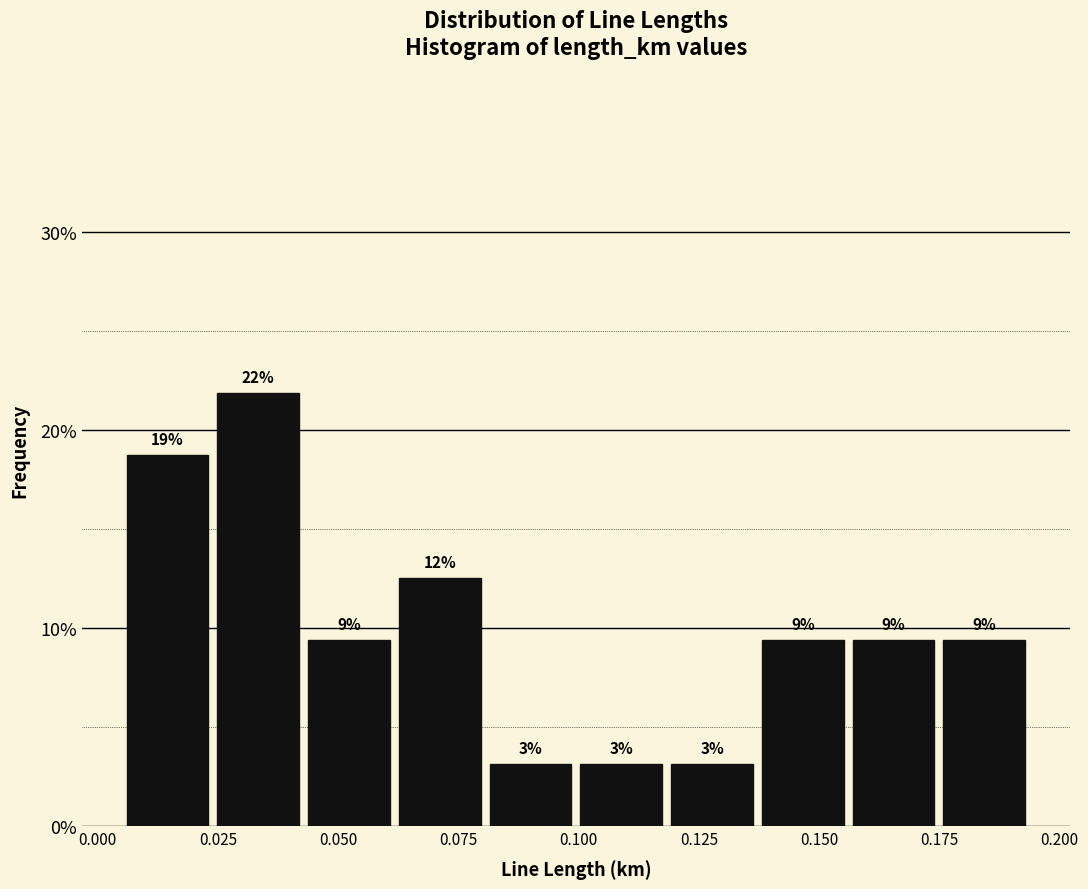

Read against the x-axis, roughly where is the centre of the tallest bar?

0.035